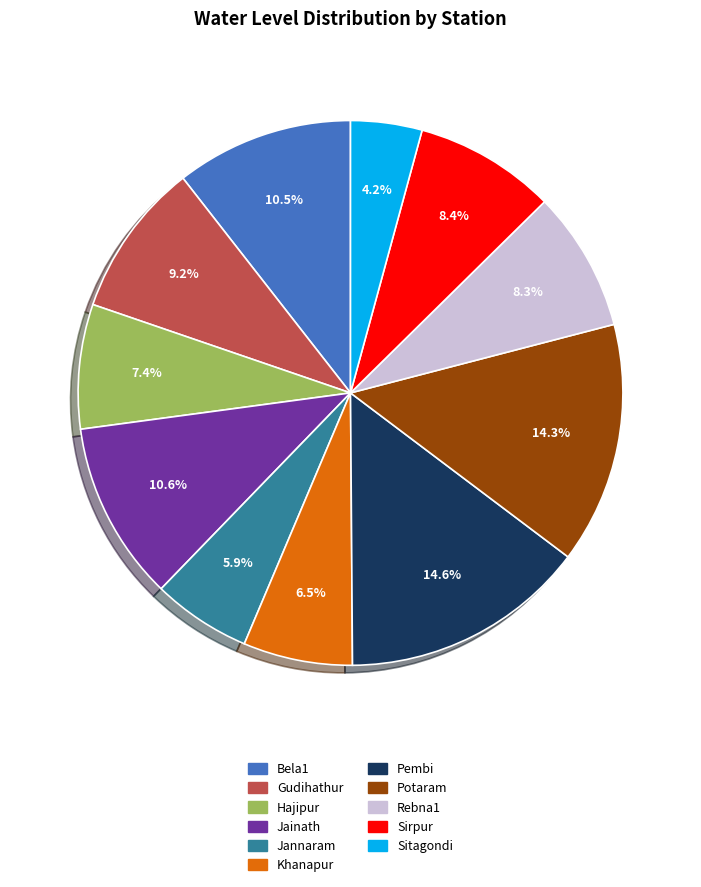

How many slices are in this pie chart?

11